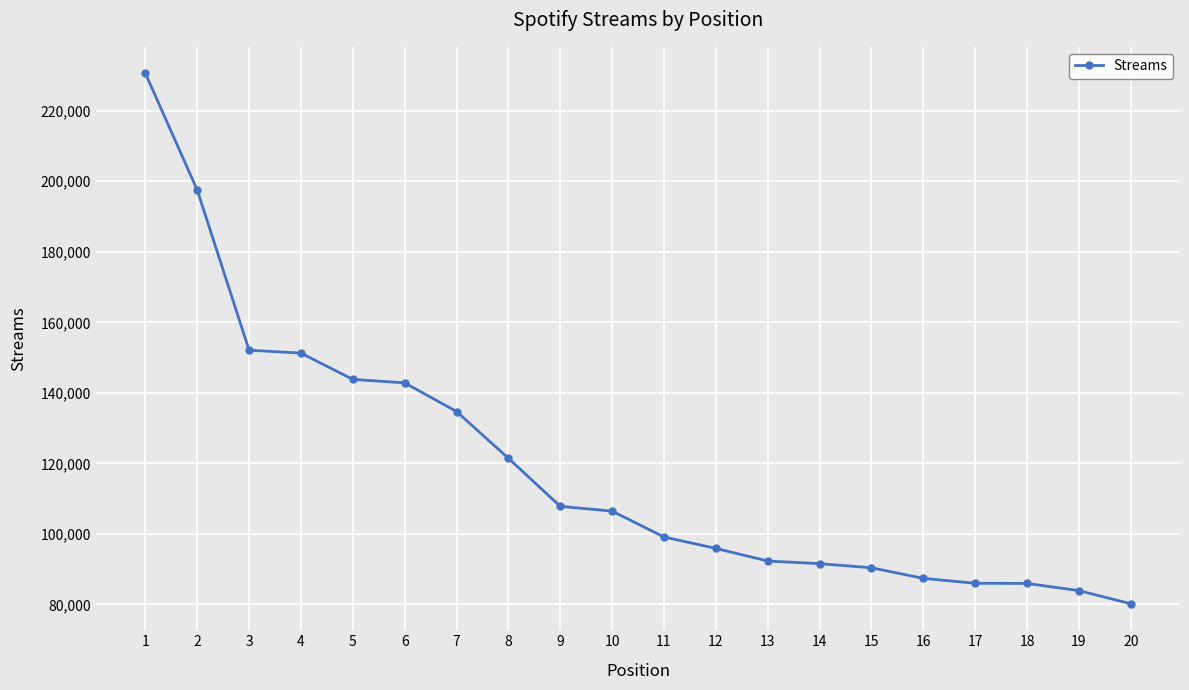

What is the difference between the second highest and minimum values?

117291